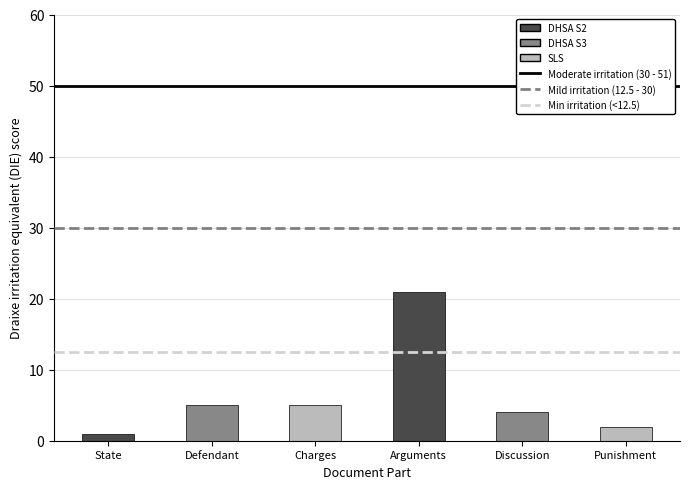

How many bars are there in total?

6